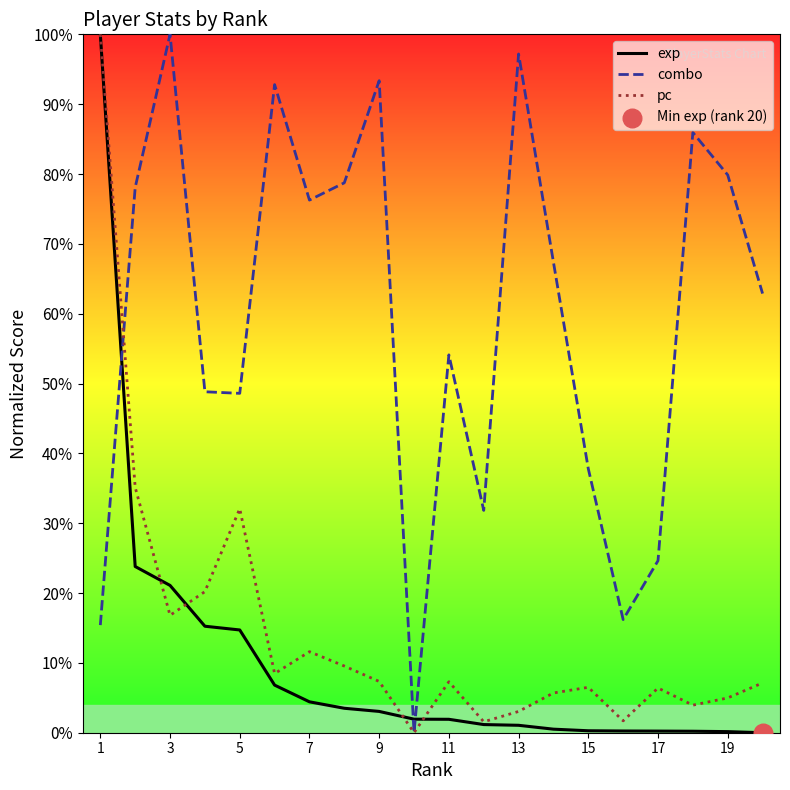

What are all the series names shown in the legend?

exp, combo, pc